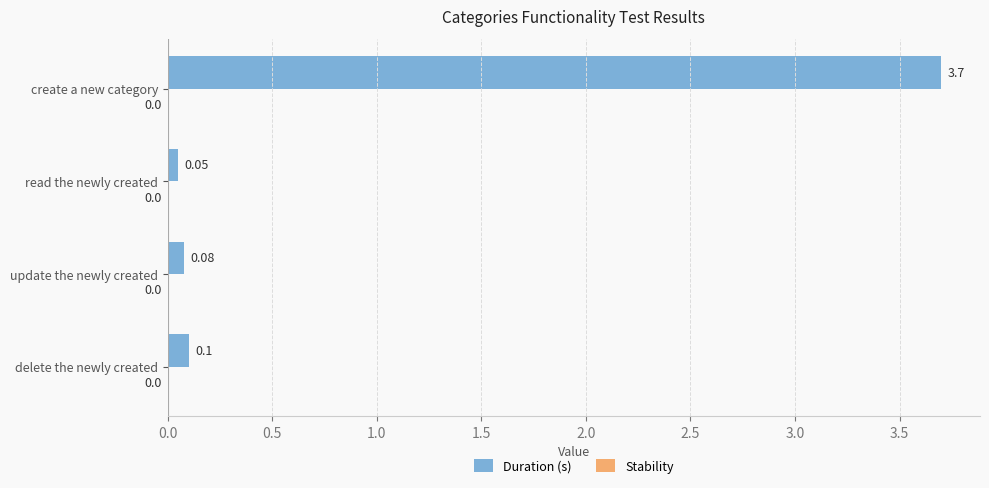

What is the average value?

1.0